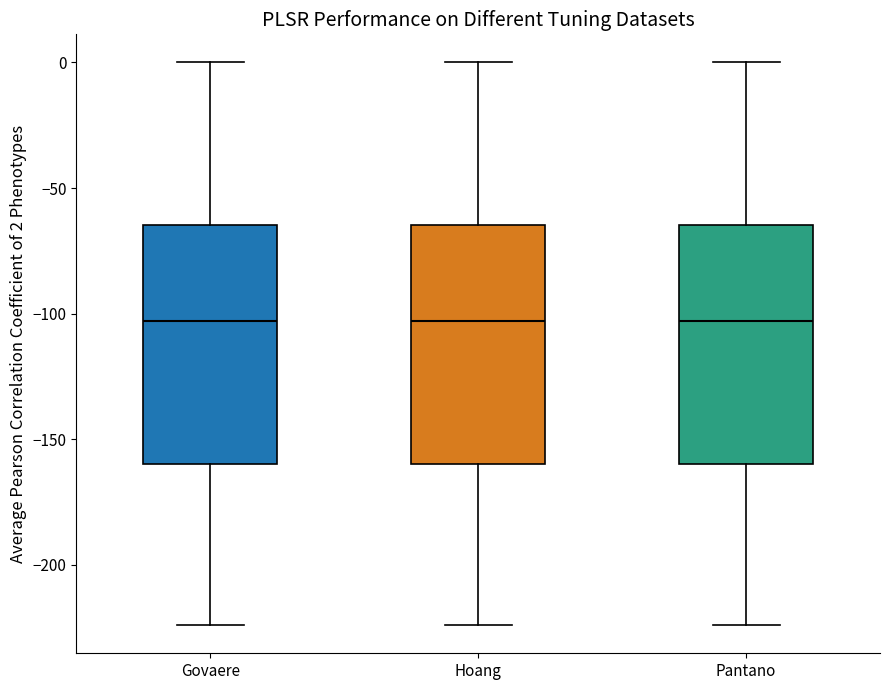

Reading left to right, read every box against the y-axis: the position of its median line, the range the box covers, and the ends of its whiskers. The values are not printed on the chart, so give them approximately, as read against the axis.

Govaere: median -105, box -160 to -65, whiskers -225 to 0
Hoang: median -105, box -160 to -65, whiskers -225 to 0
Pantano: median -105, box -160 to -65, whiskers -225 to 0